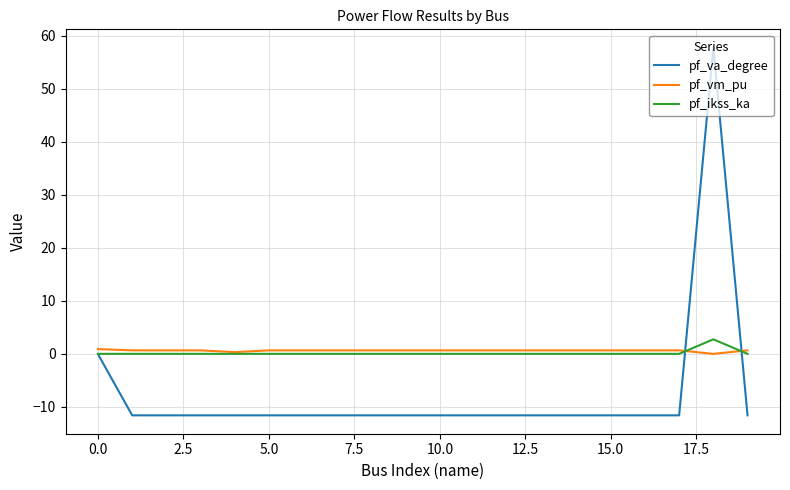

What is the greatest value displayed?

57.8